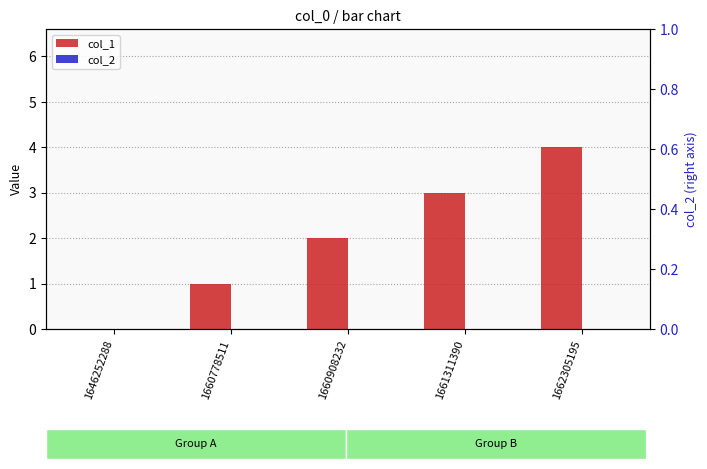

The value of col_2 at 1660908232 is 0. True or false?

True